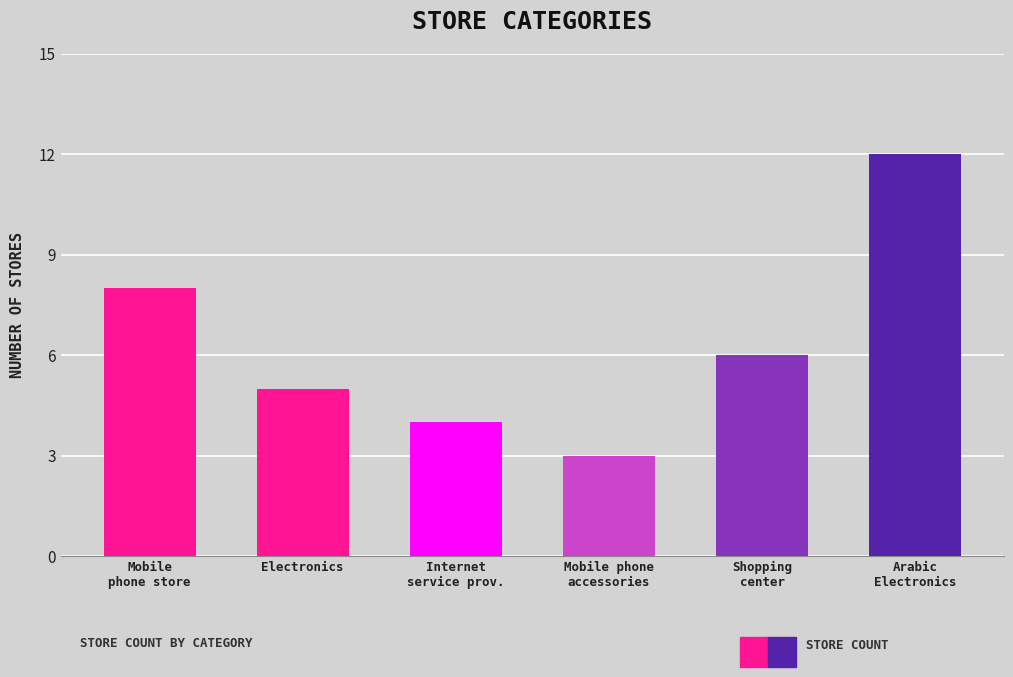

What is the greatest value displayed?

12